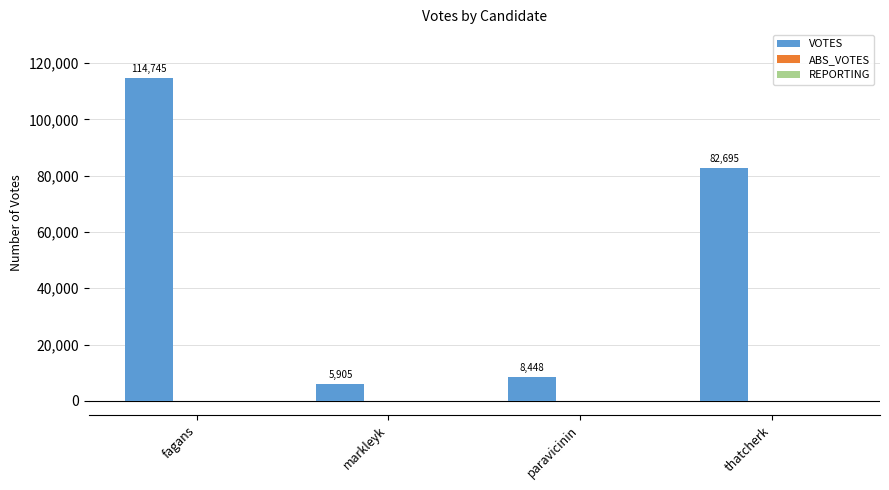

Which series changed the most between markleyk and thatcherk?

VOTES